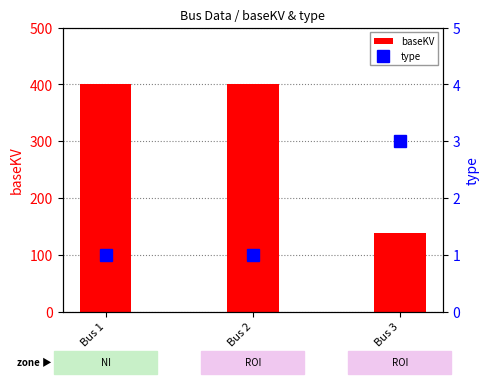

What is the difference between the baseKV values at Bus 3 and Bus 1?

262